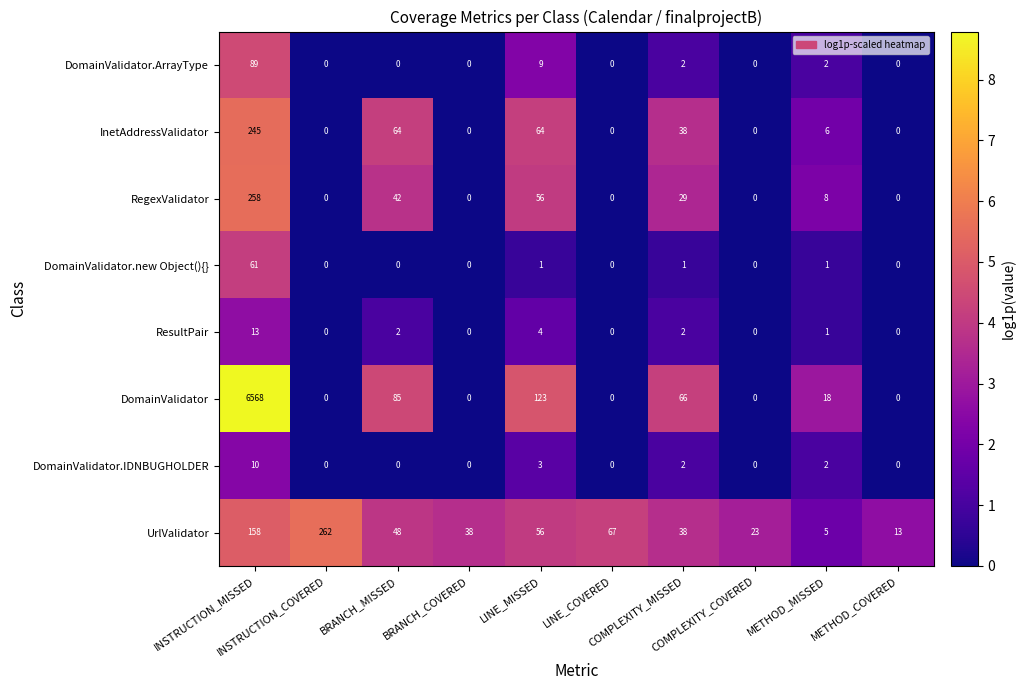

List the series in order of their peak value, lowest first.

DomainValidator.IDNBUGHOLDER, ResultPair, DomainValidator.new Object(){}, DomainValidator.ArrayType, InetAddressValidator, RegexValidator, UrlValidator, DomainValidator